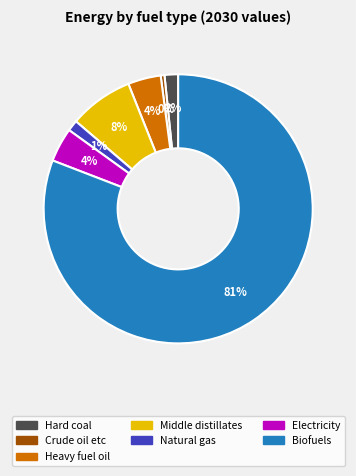

Does any single category account for the majority?

Yes